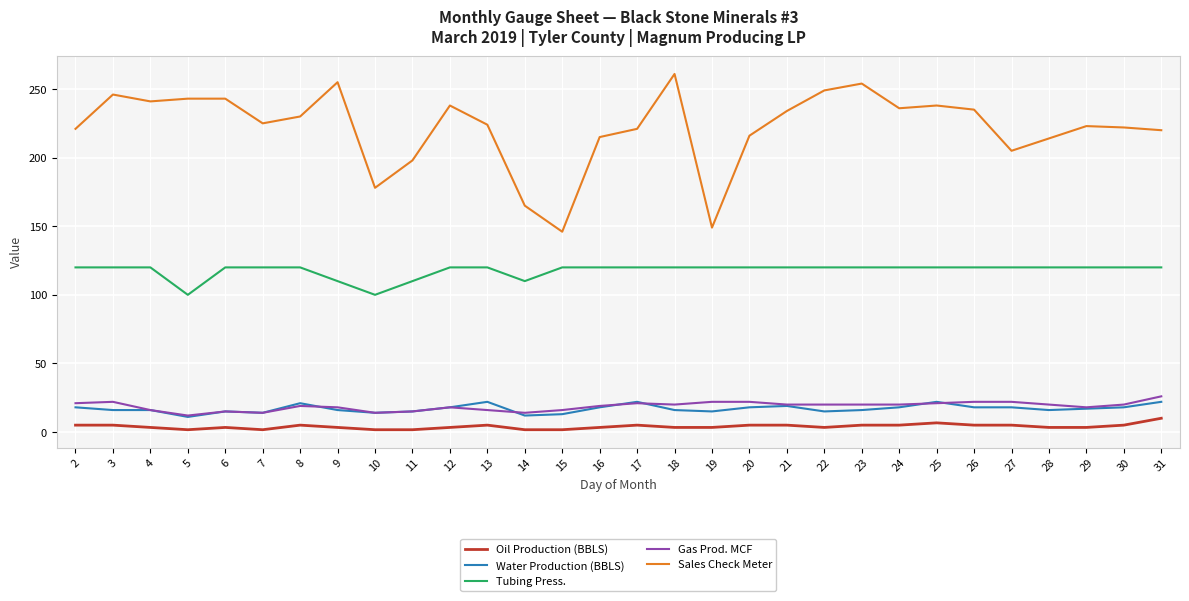

What is the average value of the Gas Prod. MCF series?

18.8